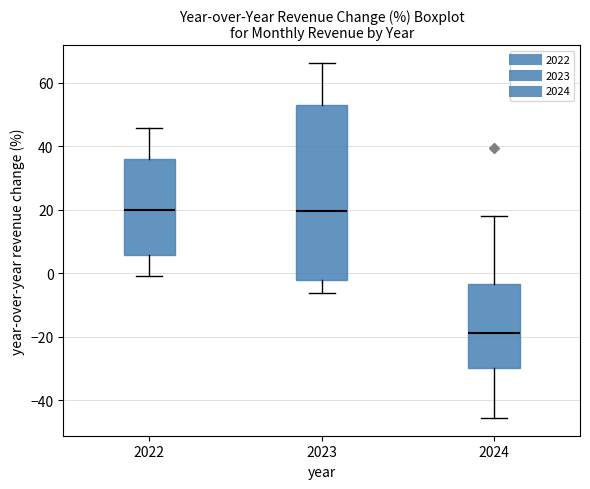

Reading left to right, read every box against the y-axis: the position of its median line, the range the box covers, and the ends of its whiskers. The values are not printed on the chart, so give them approximately, as read against the axis.

2022: median 20, box 6 to 36, whiskers 0 to 46
2023: median 20, box -2 to 52, whiskers -6 to 66
2024: median -18, box -30 to -4, whiskers -46 to 18